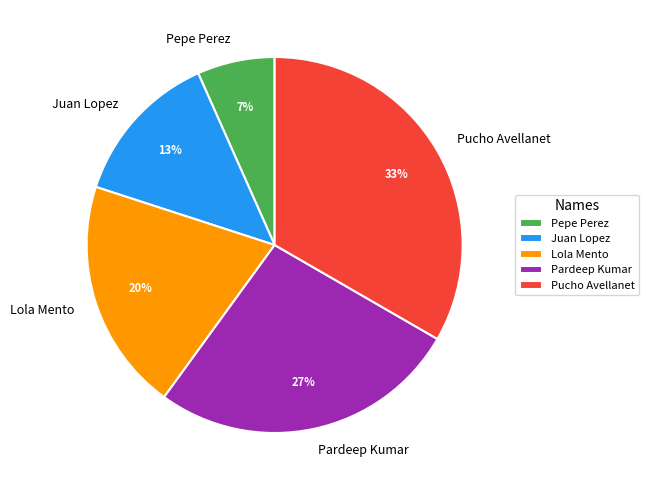

To the nearest percent, what is the difference between the Lola Mento and Pardeep Kumar slice percentages?

7%